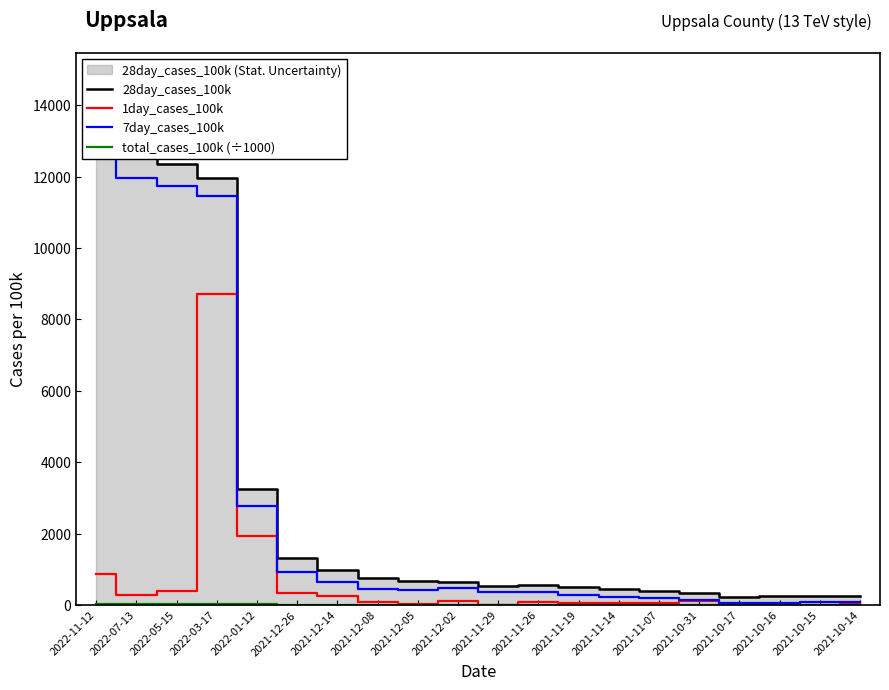

The value of total_cases_100k (÷1000) at 2021-10-14 is 11.1. True or false?

True